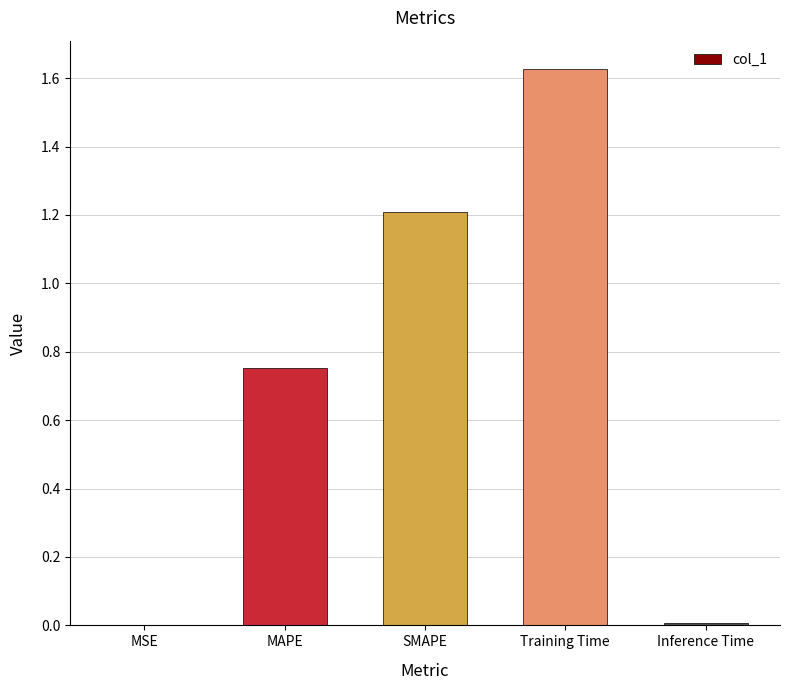

Is it true that the value at MAPE is 0.3?

False